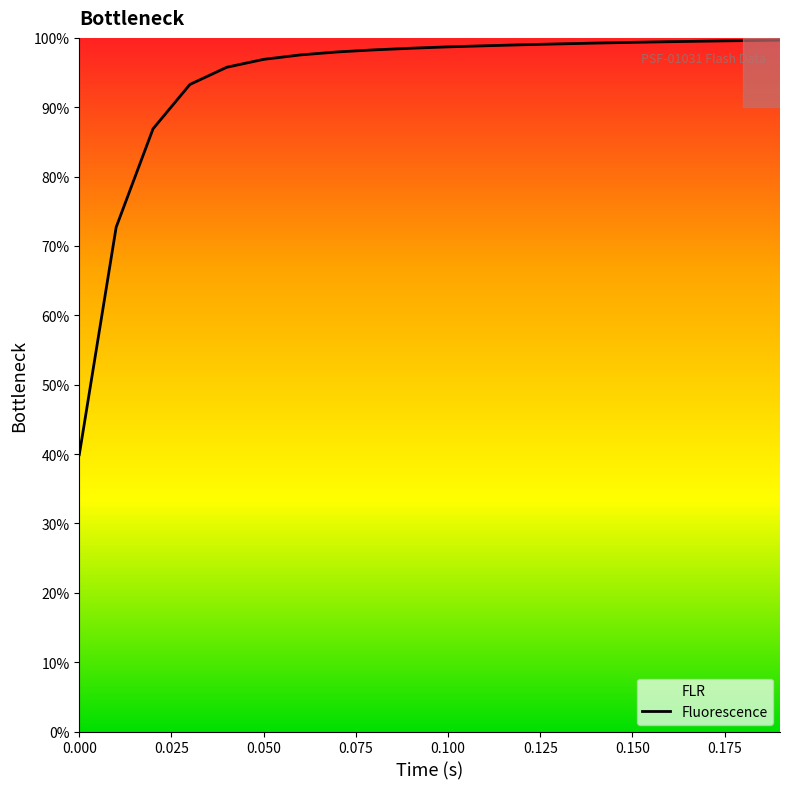

At which label is the value closest to 69?

0.01